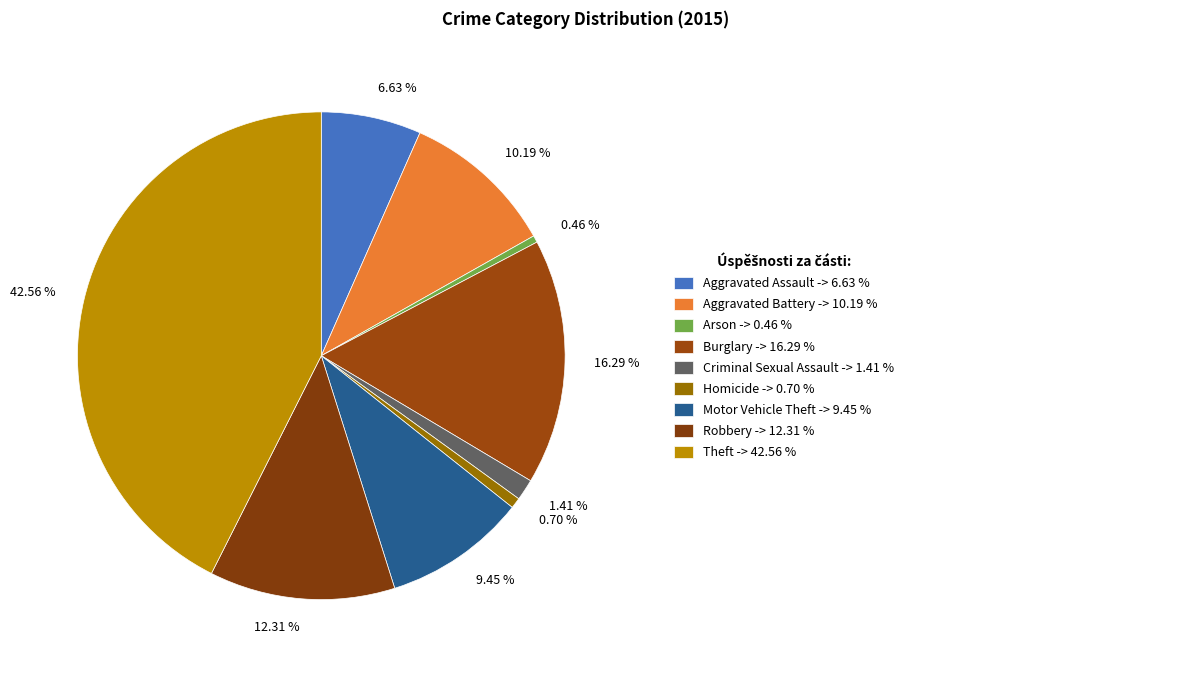

How many segments does this pie chart have?

9